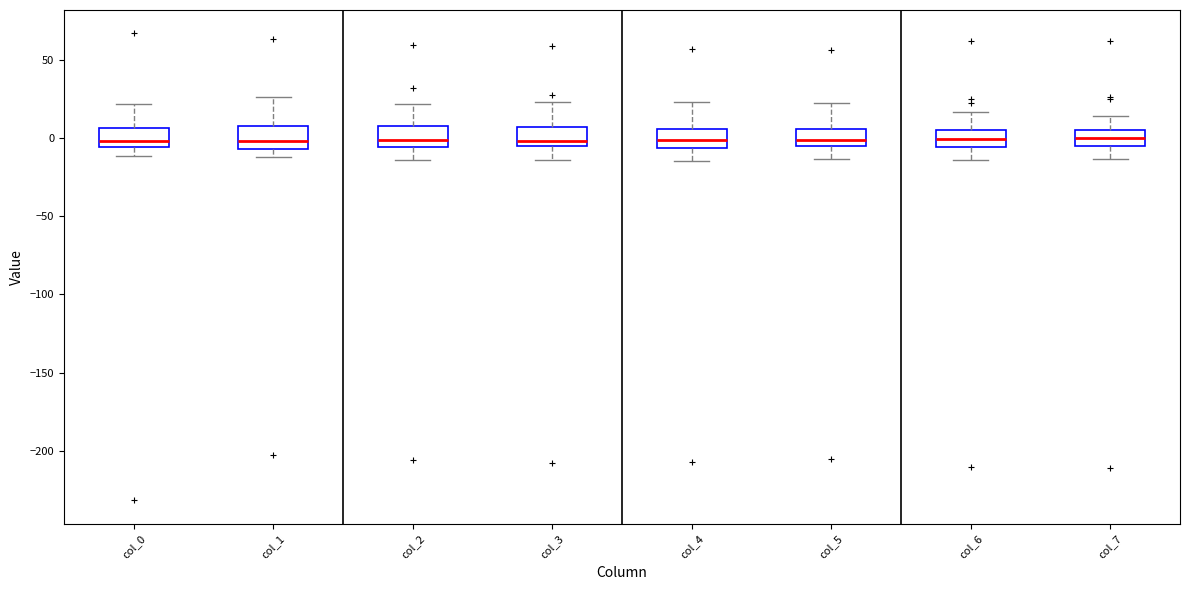

Reading left to right, transcribe this box plot: for each box, give where its median line is, the range the box spans, and where its two whiskers end, as read against the y-axis. The values are not printed on the chart, so give them approximately, as read against the axis.

col_0: median 0, box -5 to 5, whiskers -10 to 20
col_1: median 0, box -5 to 10, whiskers -10 to 25
col_2: median 0, box -5 to 10, whiskers -15 to 20
col_3: median 0, box -5 to 5, whiskers -15 to 25
col_4: median 0, box -5 to 5, whiskers -15 to 25
col_5: median 0, box -5 to 5, whiskers -15 to 20
col_6: median 0, box -5 to 5, whiskers -15 to 15
col_7: median 0, box -5 to 5, whiskers -15 to 15